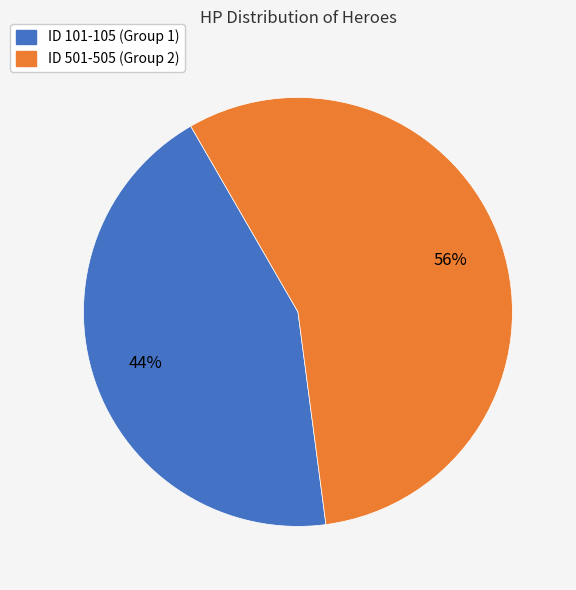

Is there a majority slice in this chart?

Yes